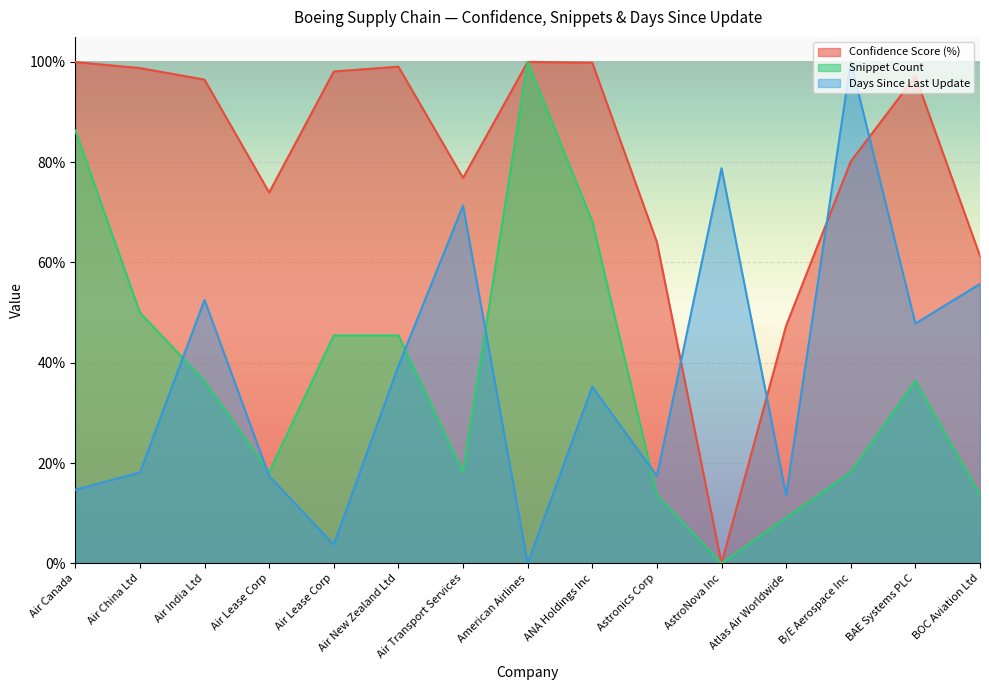

How many values in Confidence Score (%) are above zero?

14